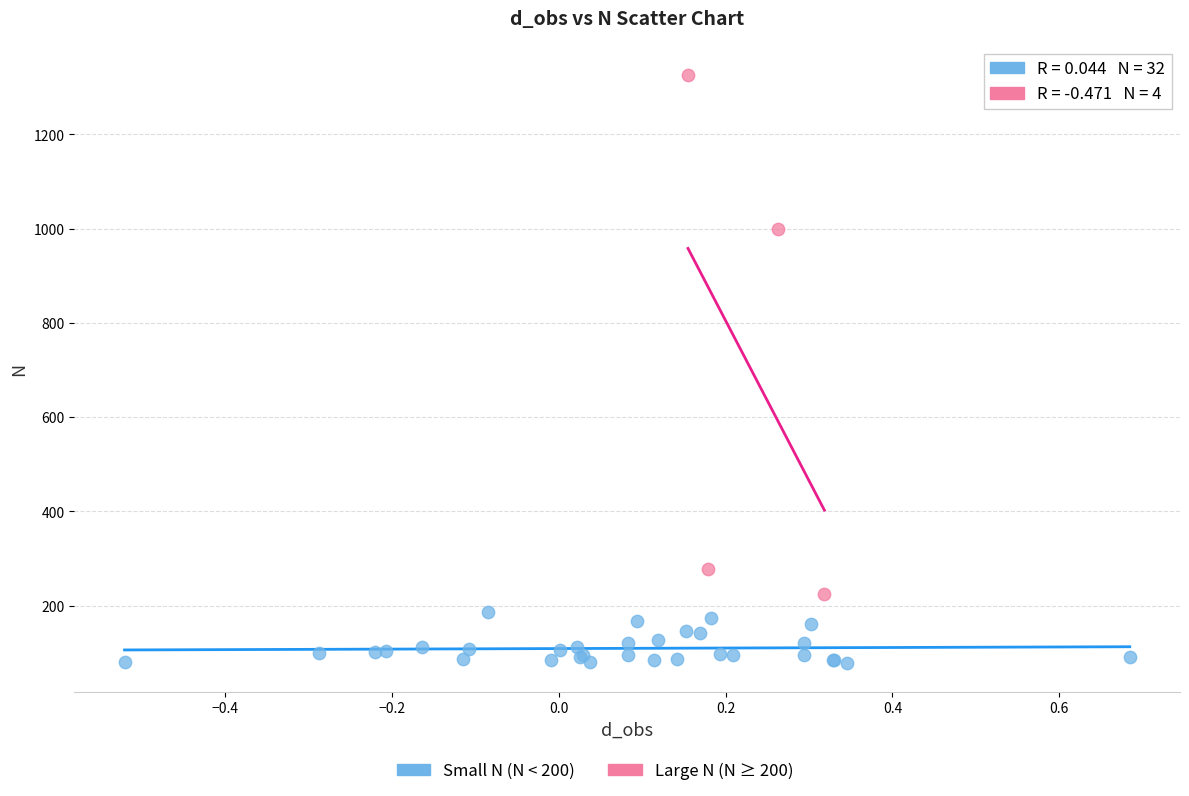

Which series reaches the maximum Y coordinate?

Large N (N ≥ 200)